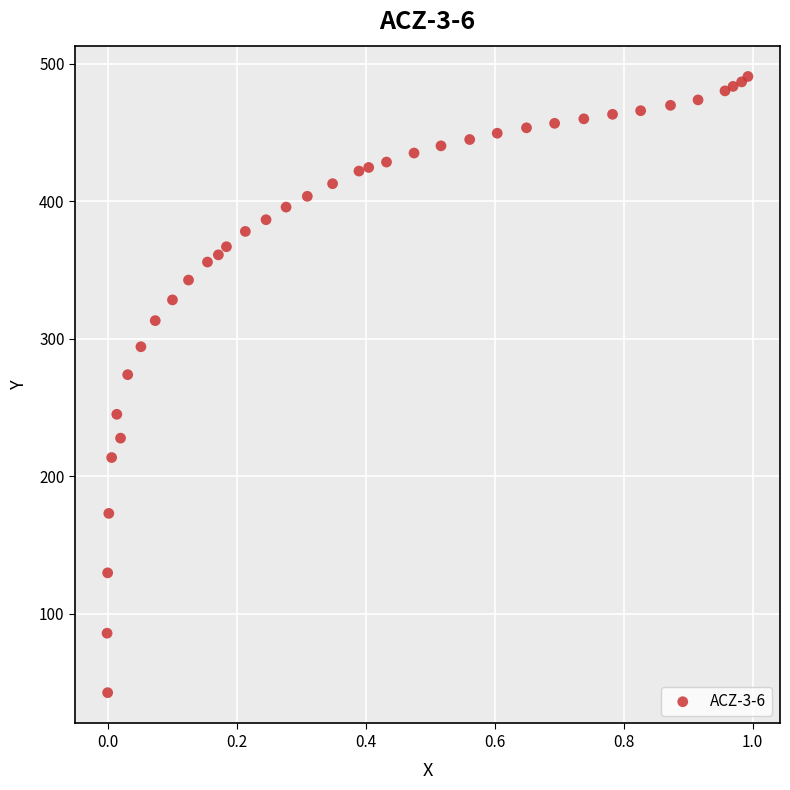

What Y value in the scatter plot is closest to 266?

273.9